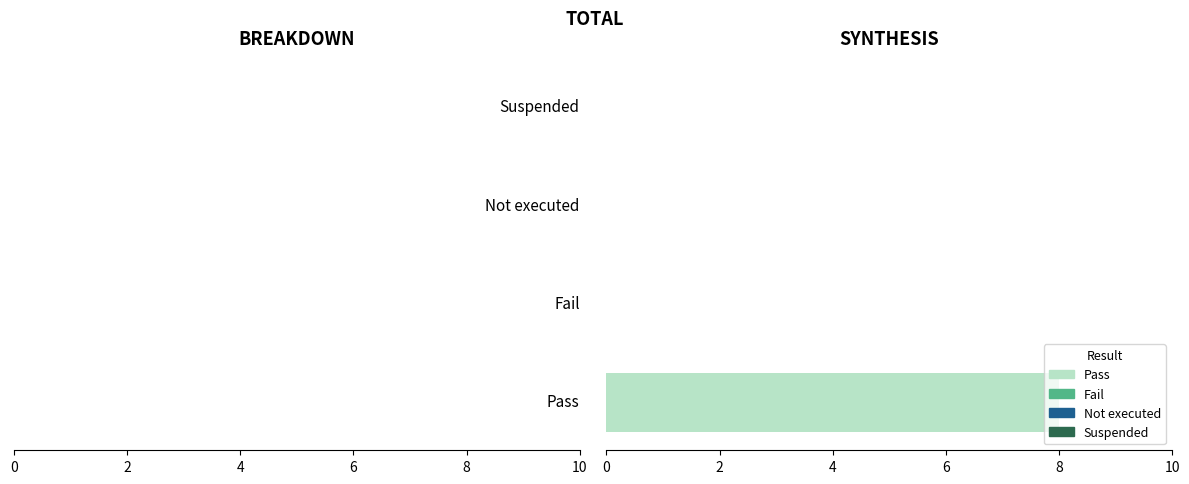

What is the greatest value displayed?

8